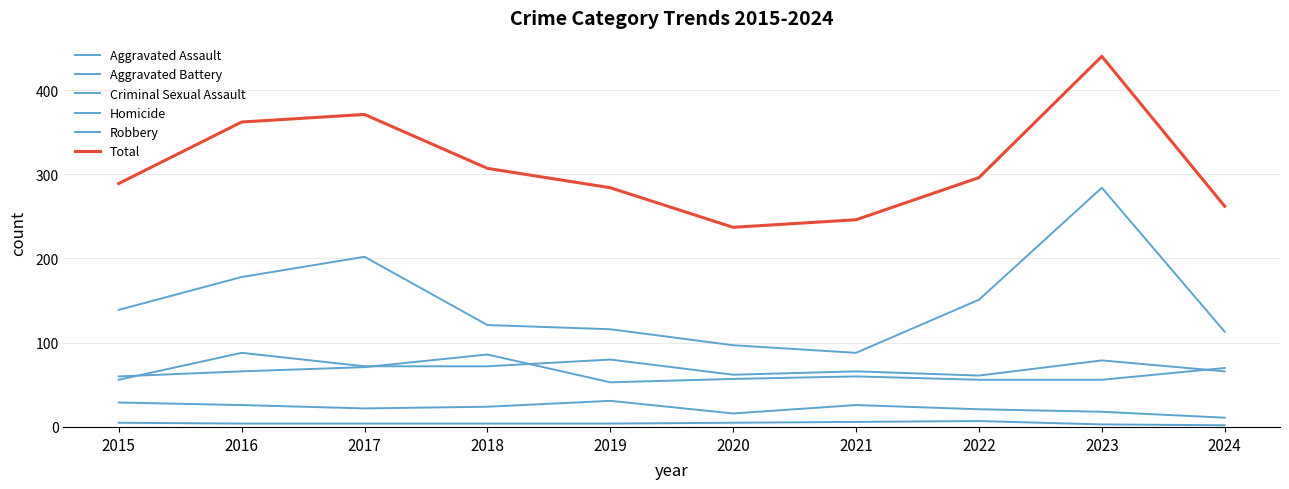

The value of Robbery at 2023 is 429. True or false?

False